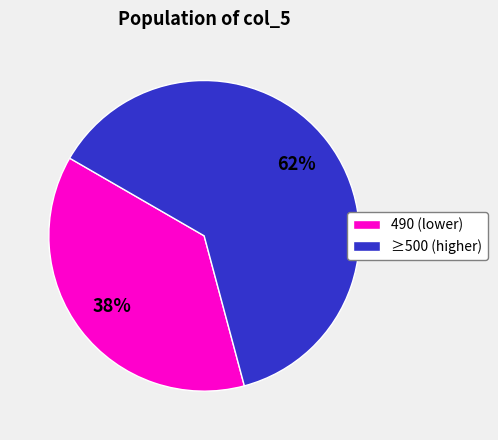

Do 490 (lower) and ≥500 (higher) together represent more than half of the pie?

Yes